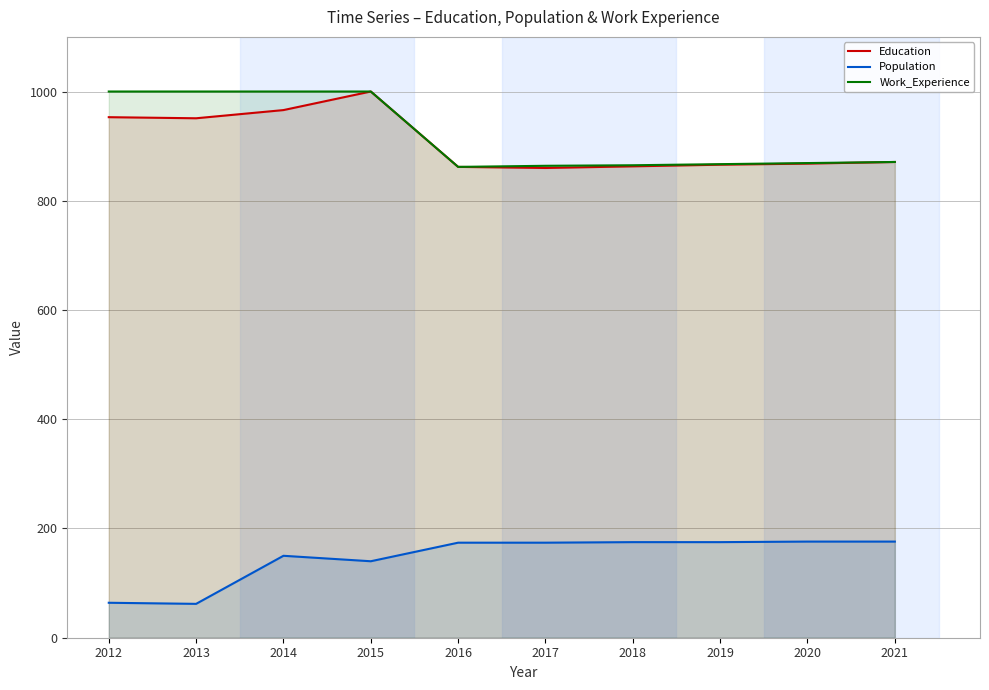

Which series has the largest total across all categories?

Work_Experience